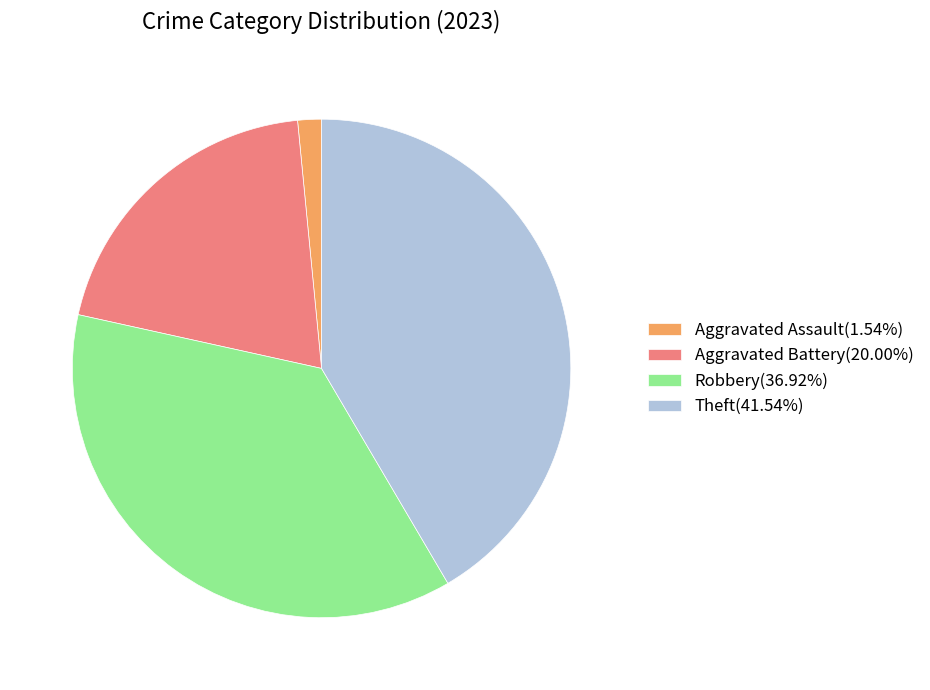

Is Aggravated Battery the majority of the pie?

No